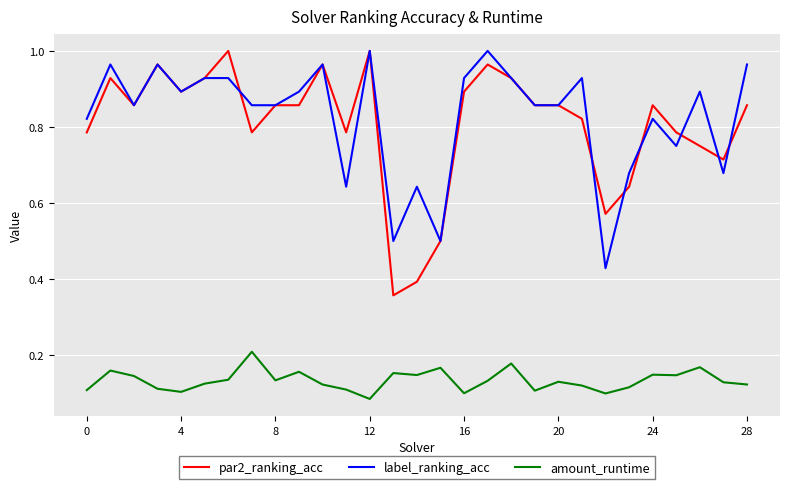

Count the number of categories in the chart.

29